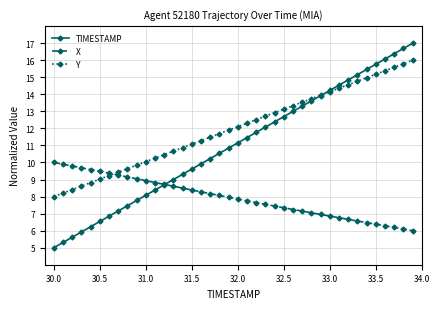

Which series has the largest total across all categories?

Y